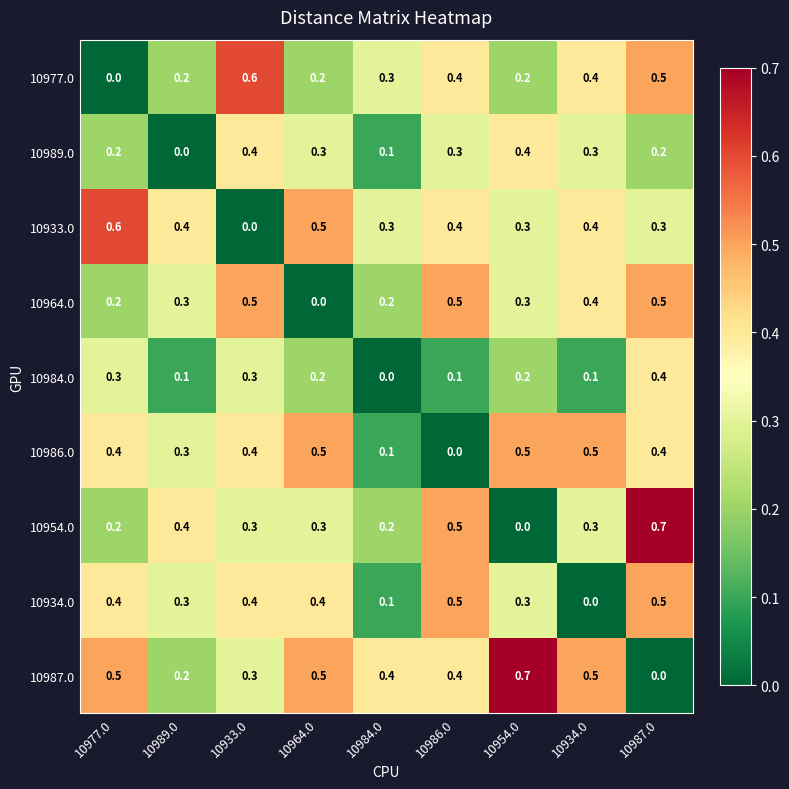

Which category has the lowest value in the 10954.0 series?

10954.0